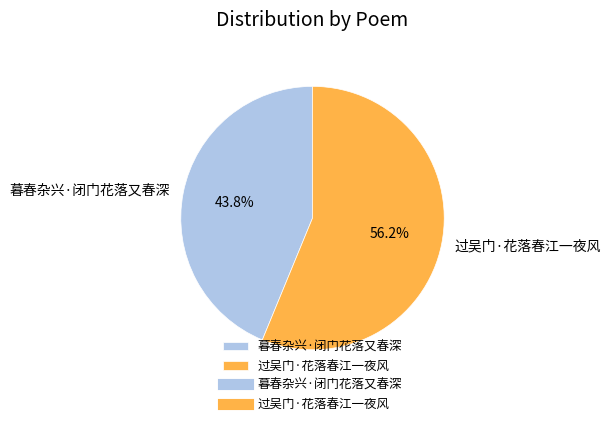

Which slice is the smallest?

暮春杂兴·闭门花落又春深